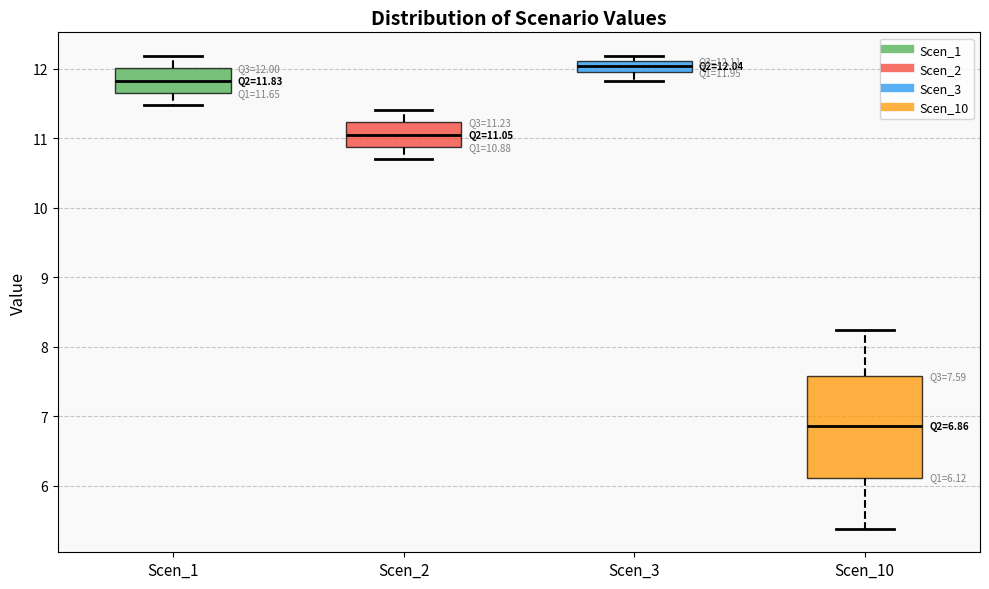

Comparing the boxes themselves (not the whiskers), which one is the tallest?

Scen_10